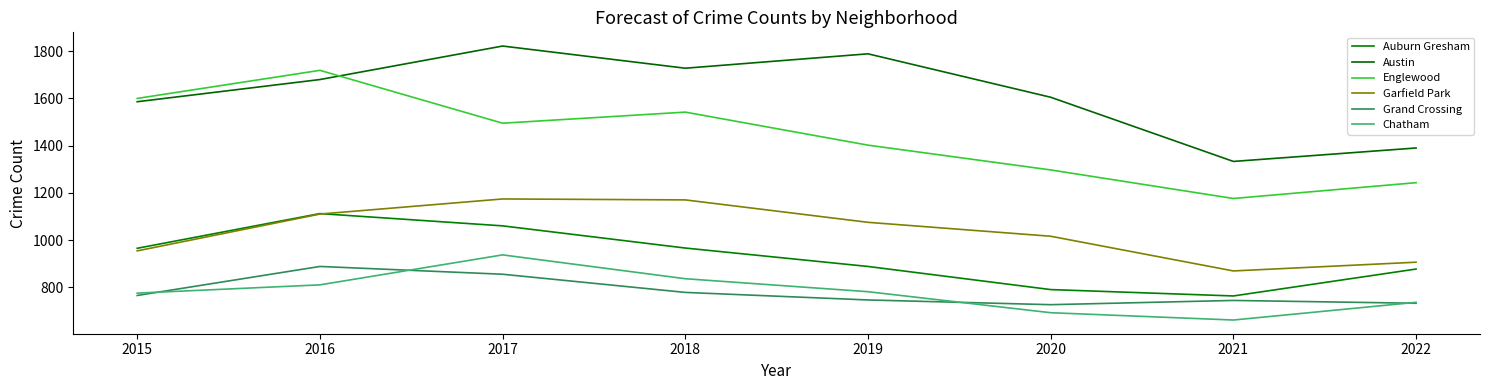

What is the smallest value displayed?

661